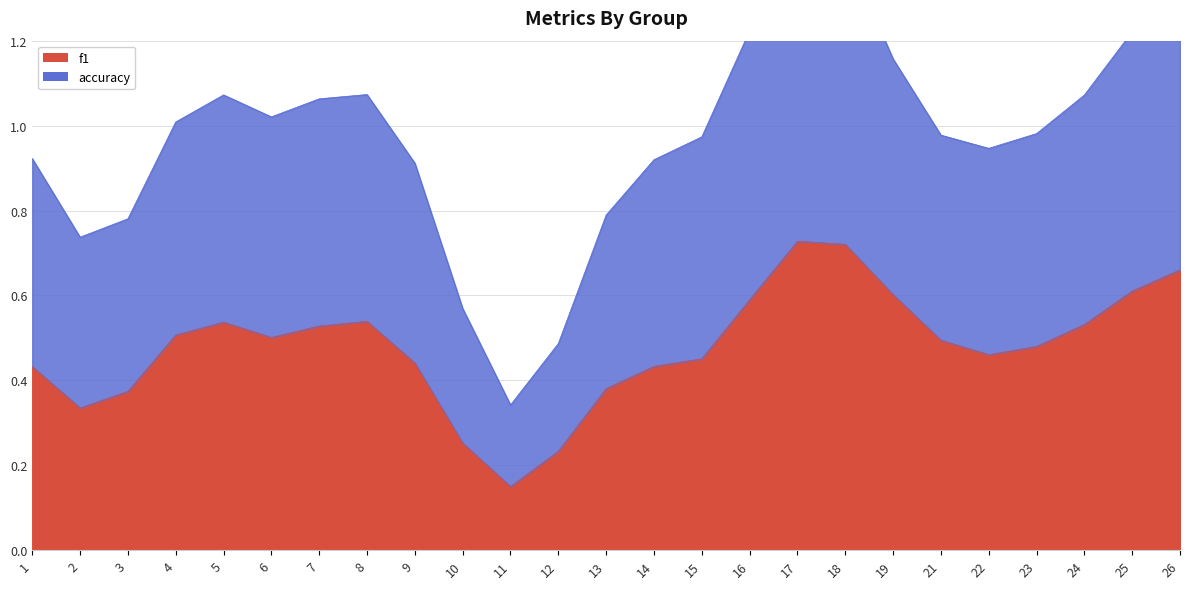

How many lines are shown in the chart?

2